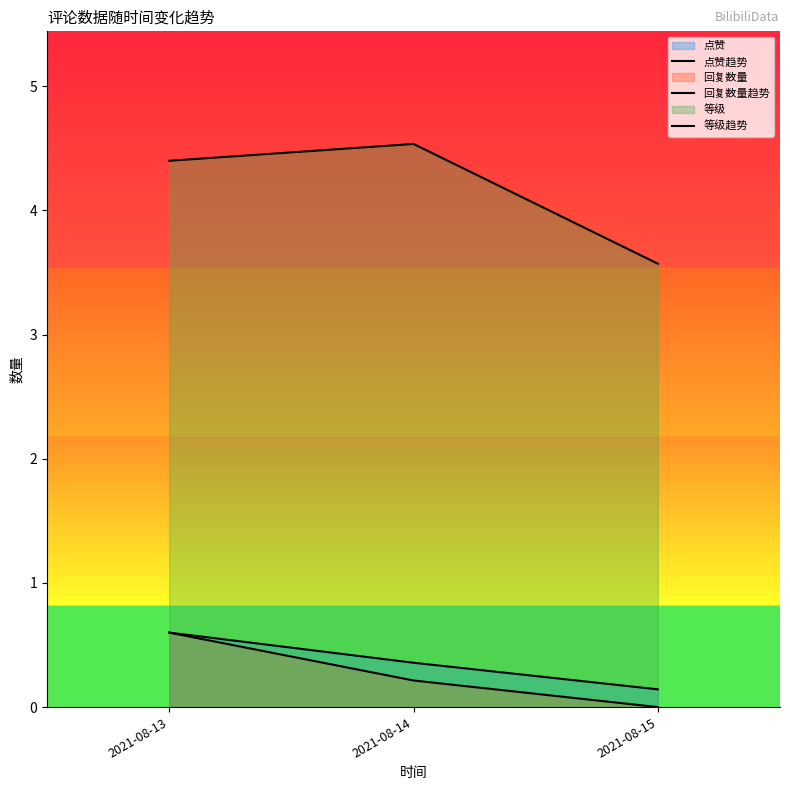

What is the highest value of the 点赞趋势 series?

0.6